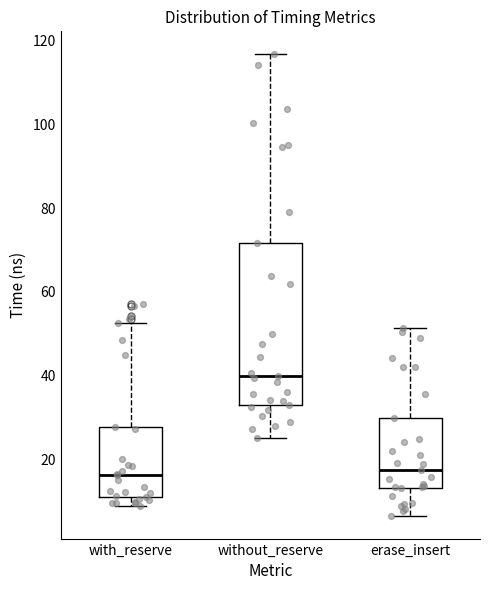

Reading left to right, transcribe this box plot: for each box, give where its median line is, the range the box spans, and where its two whiskers end, as read against the y-axis. The values are not printed on the chart, so give them approximately, as read against the axis.

with_reserve: median 16, box 10 to 28, whiskers 8 to 52
without_reserve: median 40, box 32 to 72, whiskers 26 to 116
erase_insert: median 18, box 14 to 30, whiskers 6 to 52